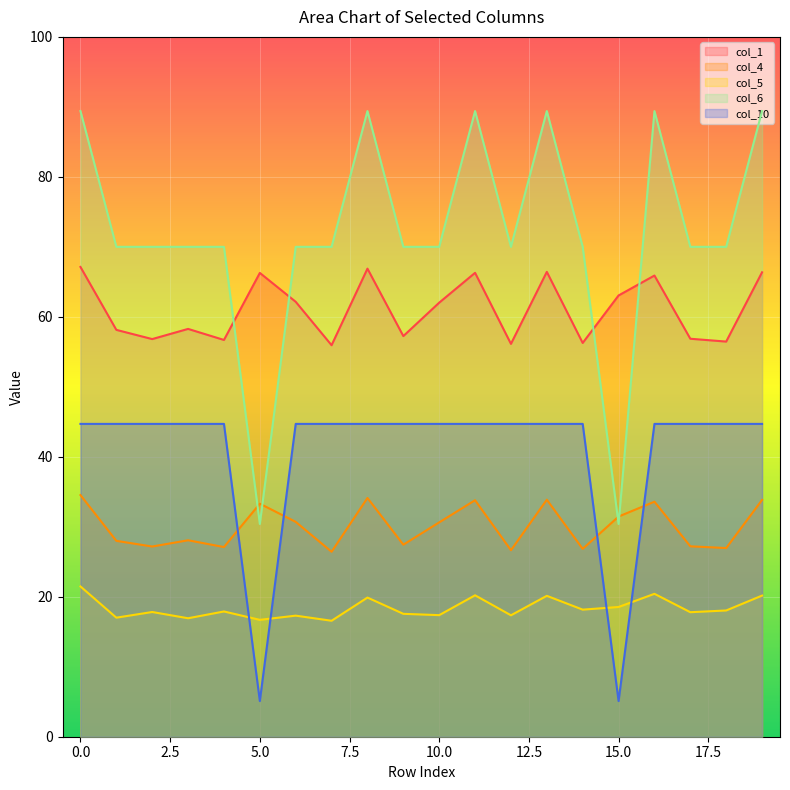

What is the maximum value shown in the chart?

89.4